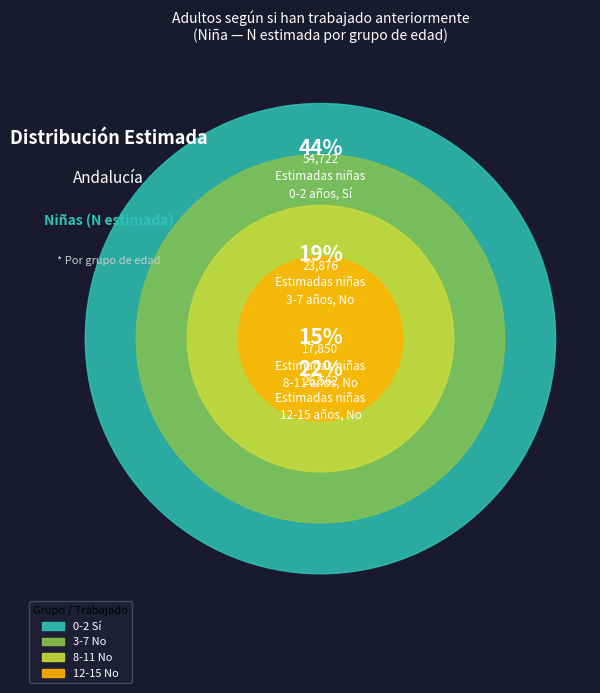

Is there any slice that represents more than half of the pie?

No